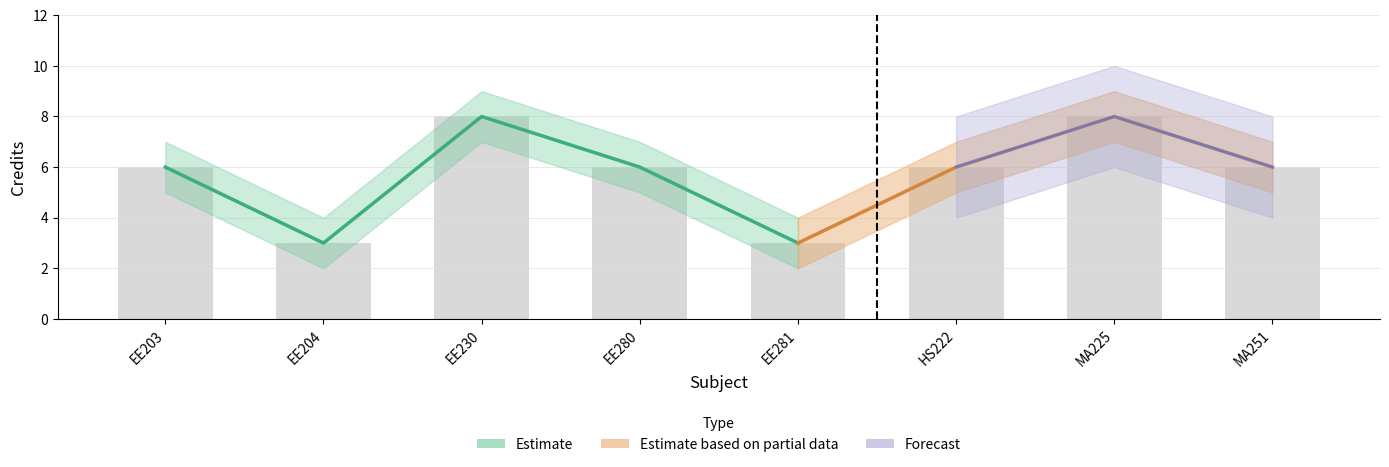

What is the sum of the Credit values at EE280 and HS222?

12